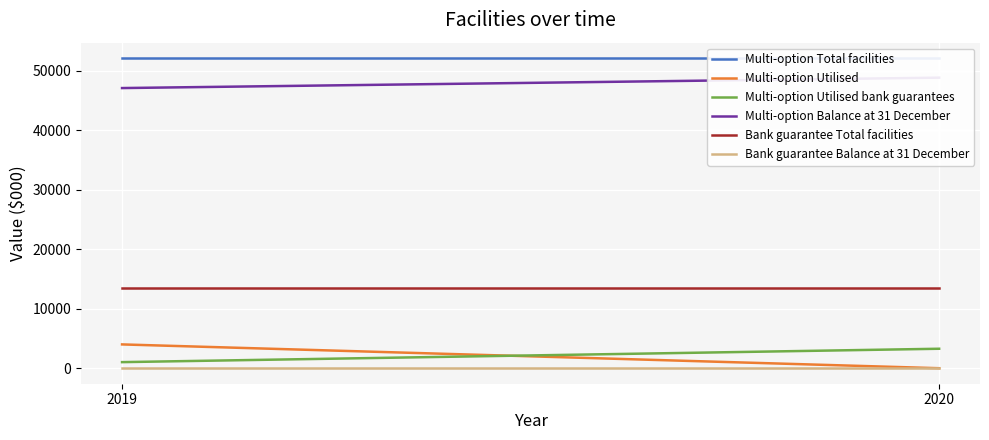

Where is Multi-option Utilised bank guarantees nearest to the value 2148?

2020